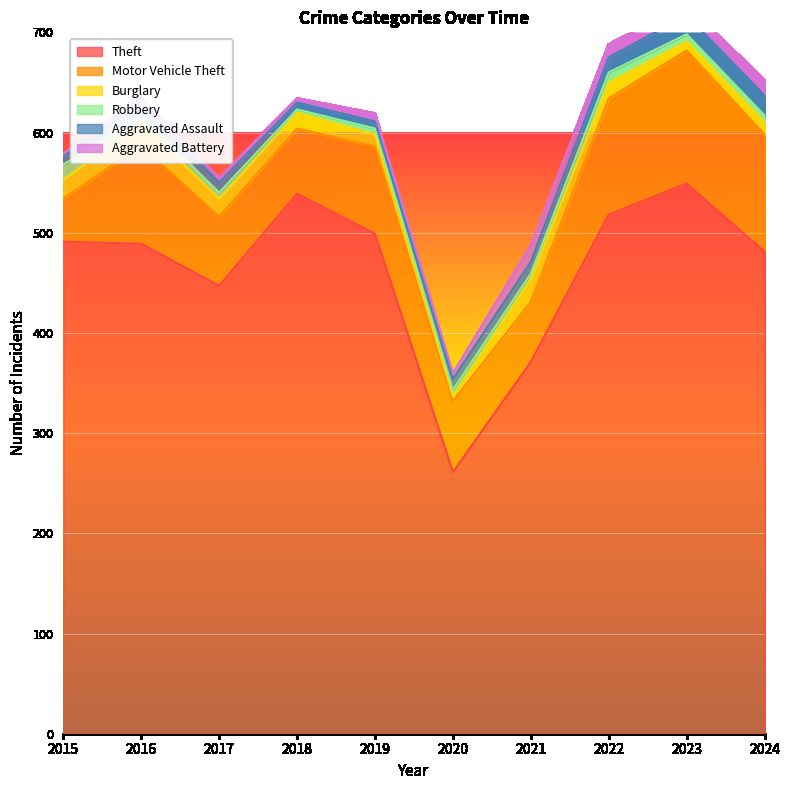

How many times do Aggravated Battery and Aggravated Assault cross each other?

4